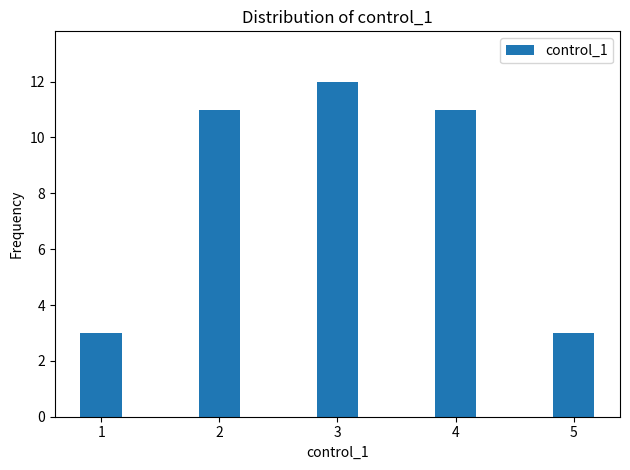

What is the value of the 3rd bar from the left?

12